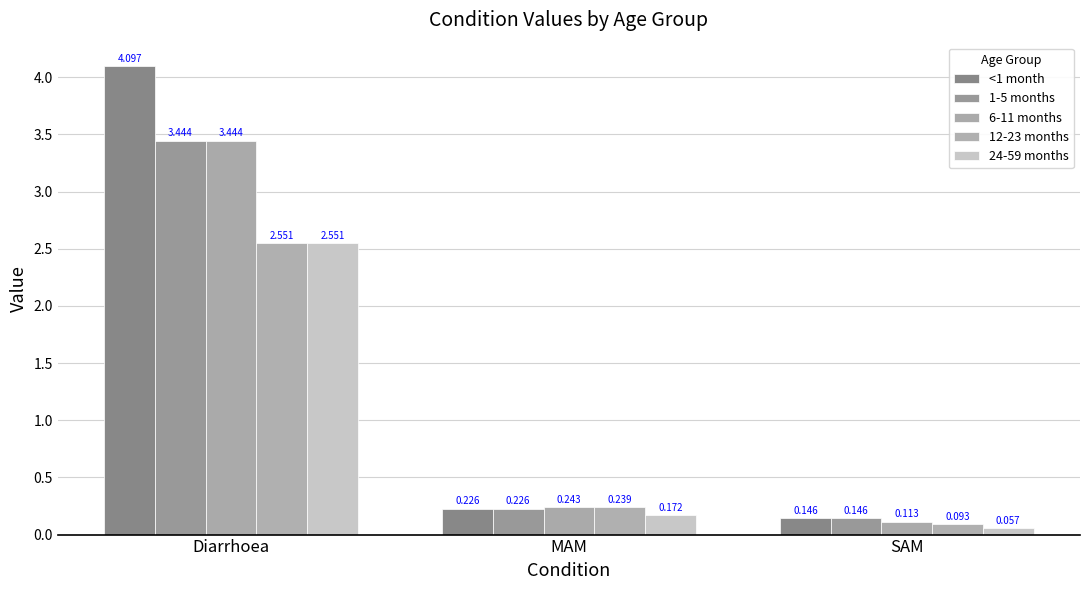

What is the difference between the maximum and minimum values in the 12-23 months series?

2.5